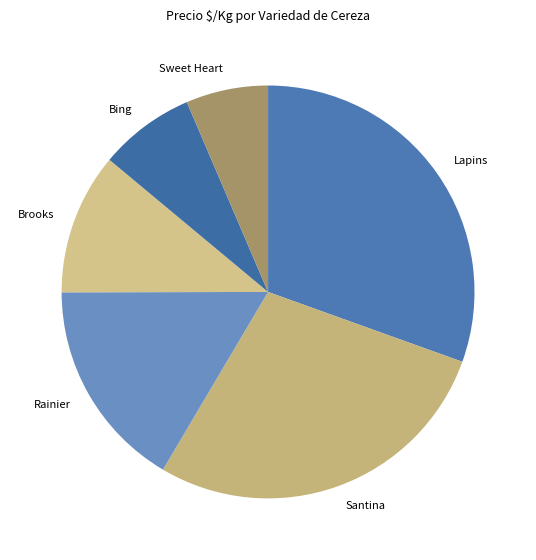

What is the ratio of the value at Lapins to the value at Sweet Heart?

4.7